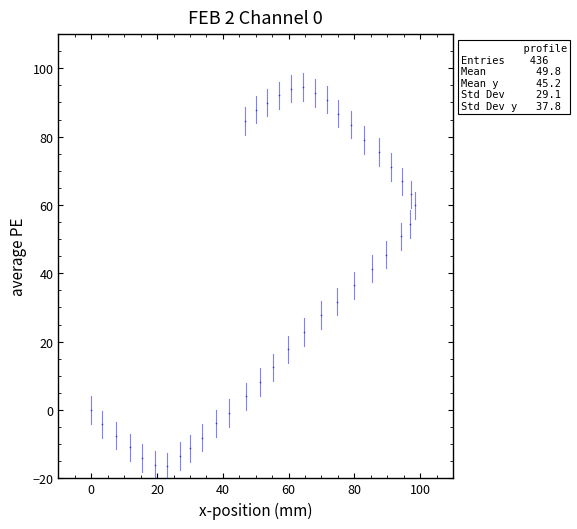

What is the range of Y values (max minus min)?

111.0